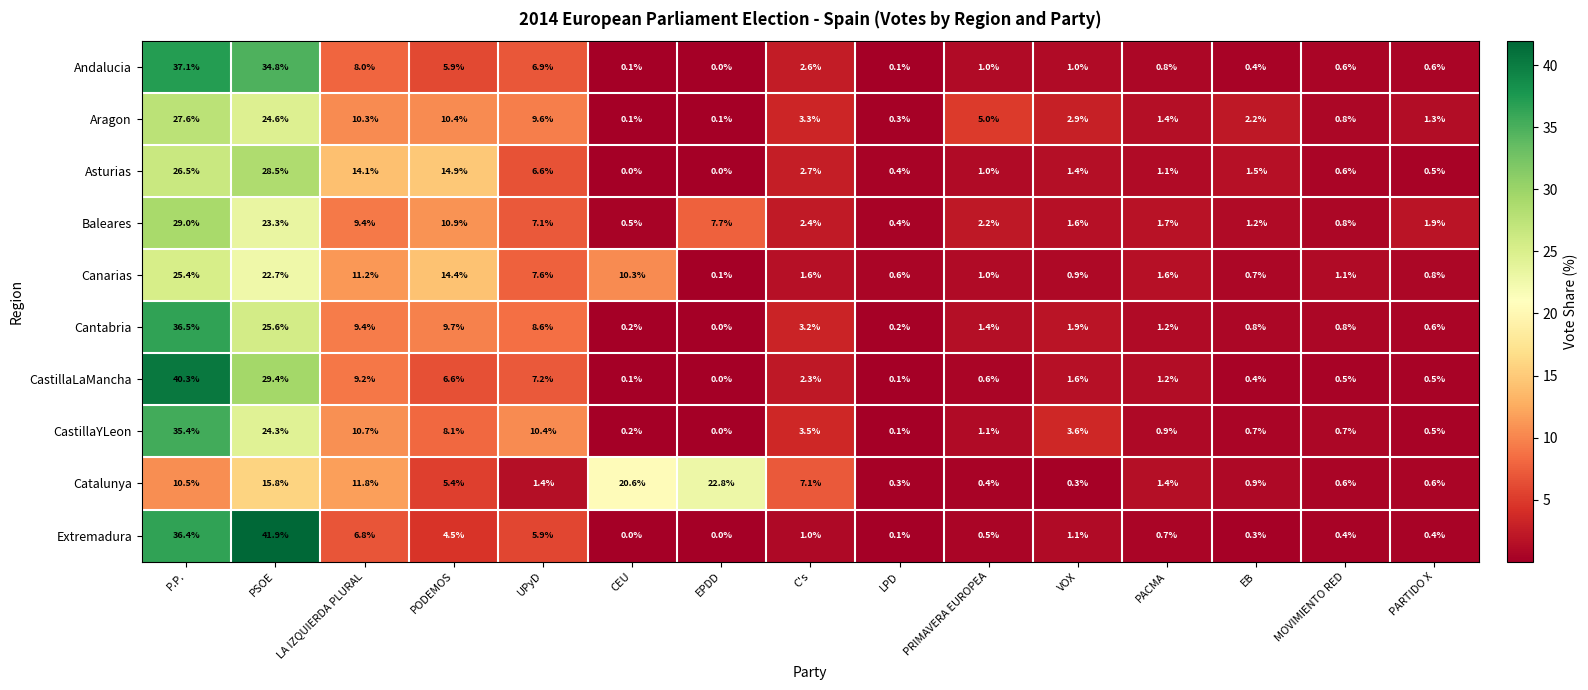

What is the maximum value shown in the chart?

41.9